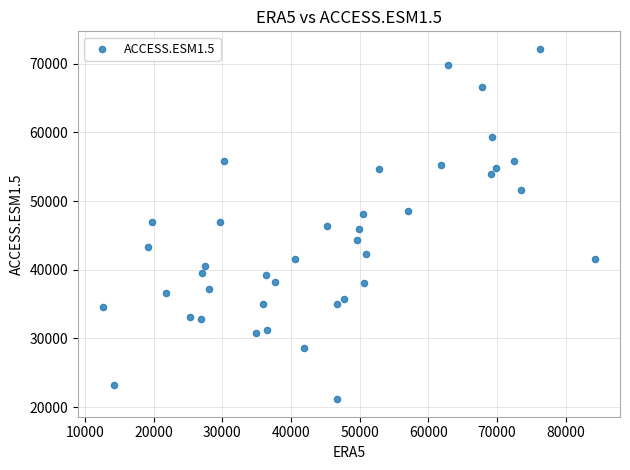

What is the range of X values (max minus min)?

71735.3